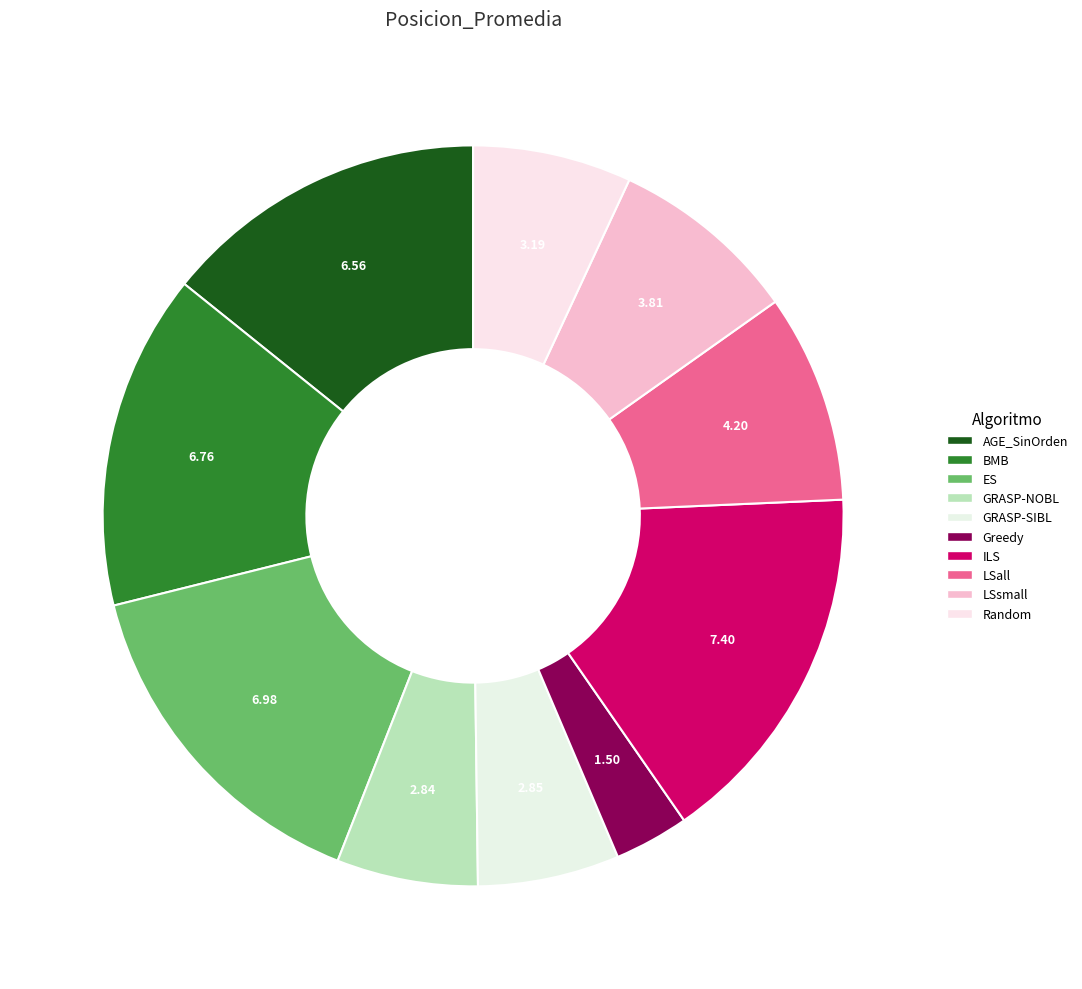

How many segments does this pie chart have?

10